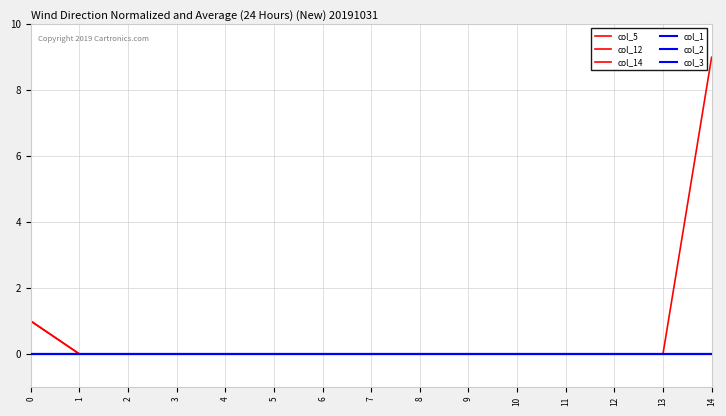

Is this an area chart (filled region under the line)?

No